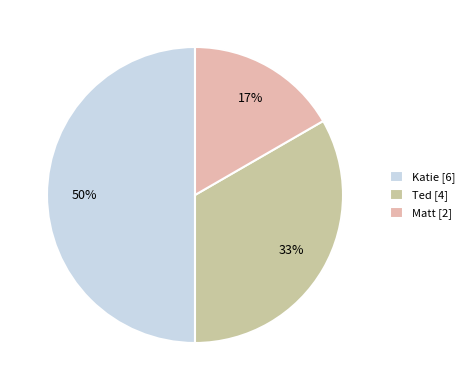

Count the number of slices in the pie.

3